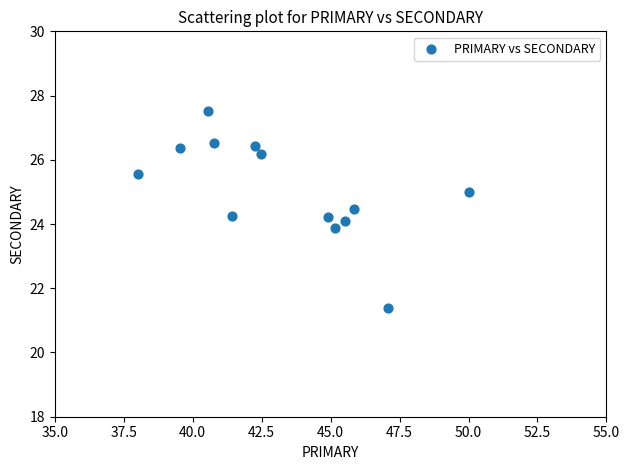

What is the range of Y values (max minus min)?

6.1